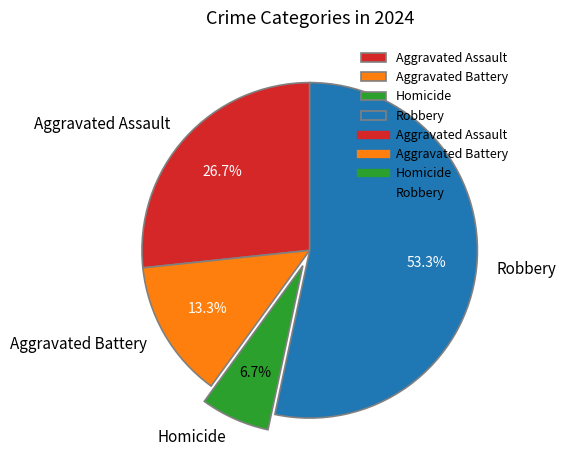

Is there any slice that represents more than half of the pie?

Yes